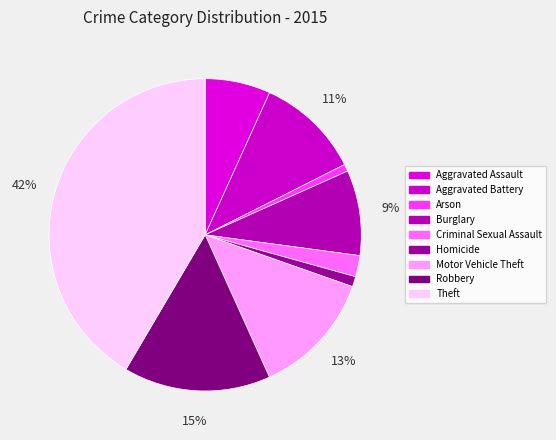

How many slices are in this pie chart?

9